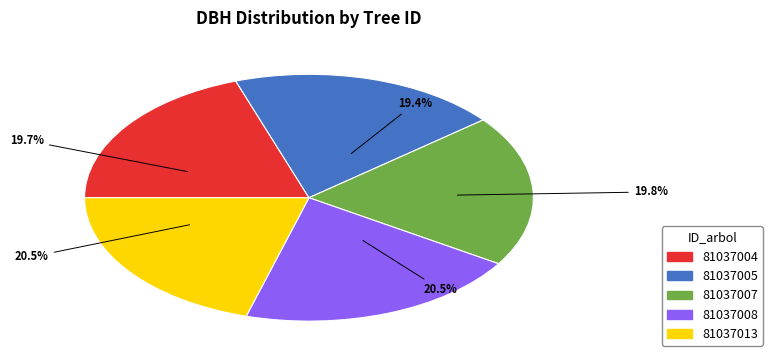

Is 81037005 the majority of the pie?

No